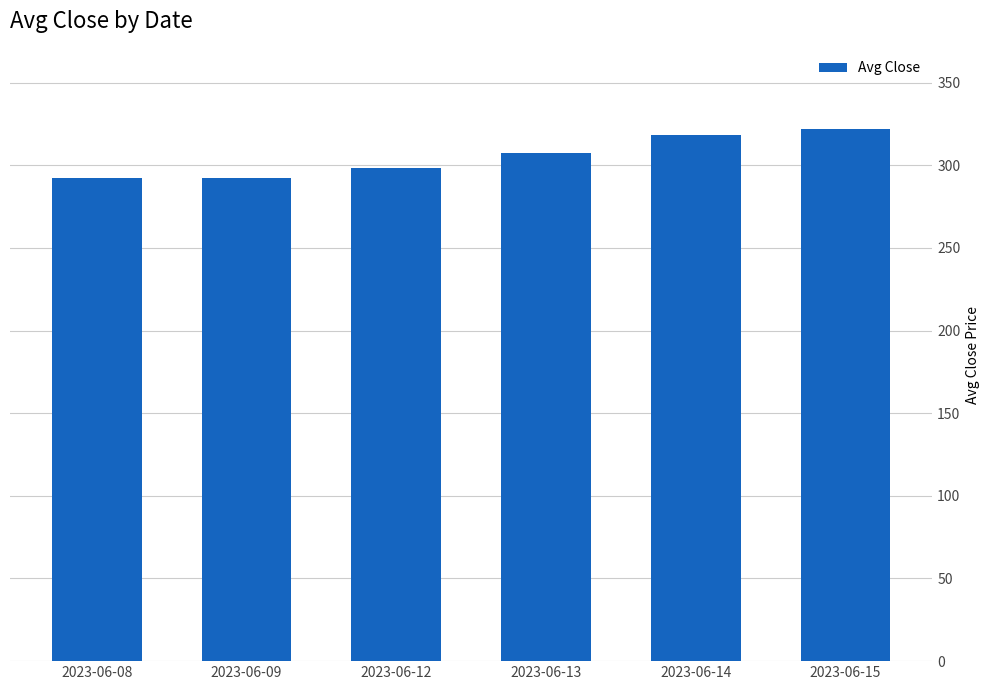

Are the bars grouped side by side (vs. stacked)?

No